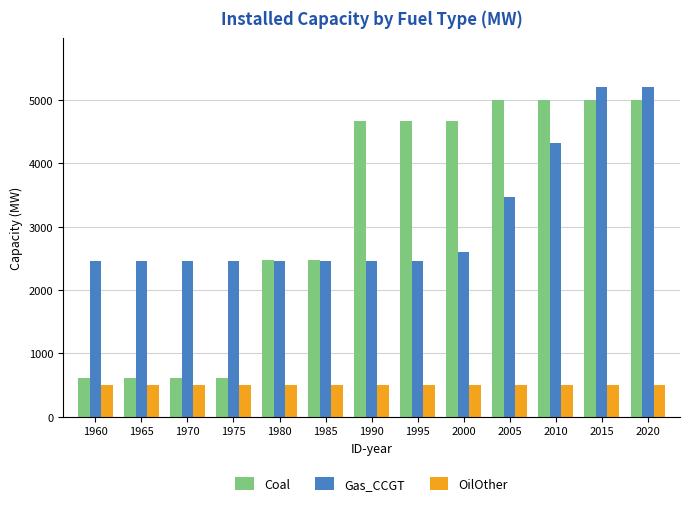

Are the bars grouped side by side (vs. stacked)?

Yes